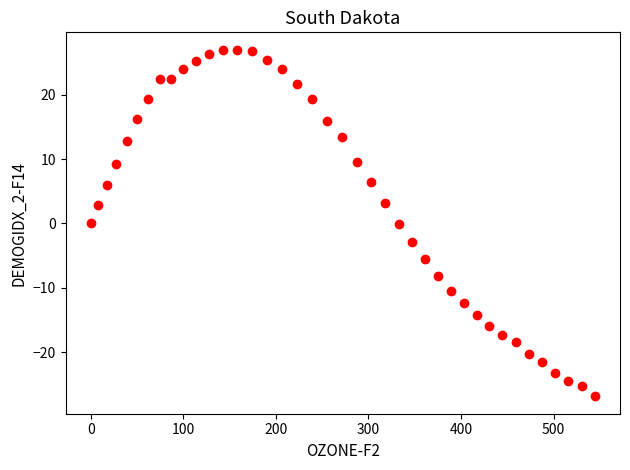

What is the range of Y values (max minus min)?

53.9